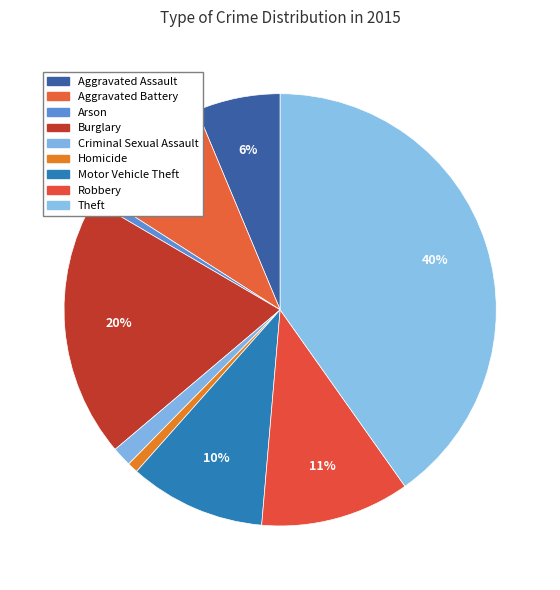

To the nearest percent, what is the average slice percentage?

11%